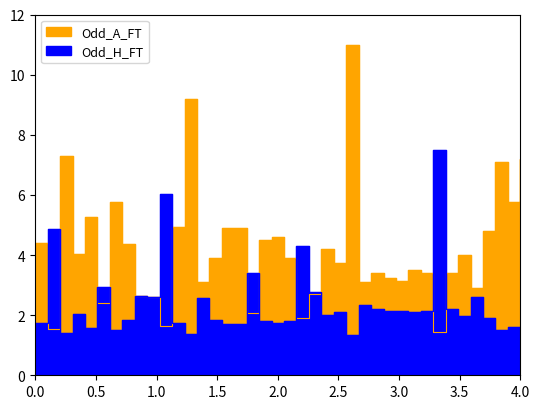

What is the maximum value for Odd_A_FT?

11.0